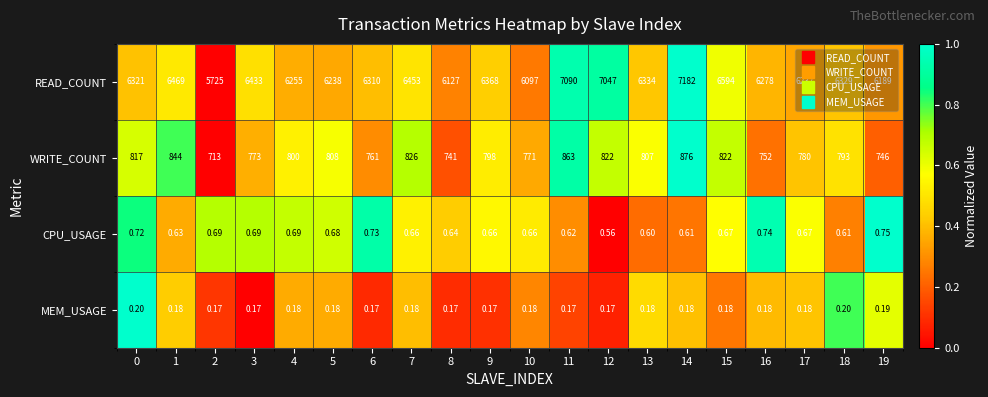

What is the difference between the highest and lowest values at 4?

6254.8